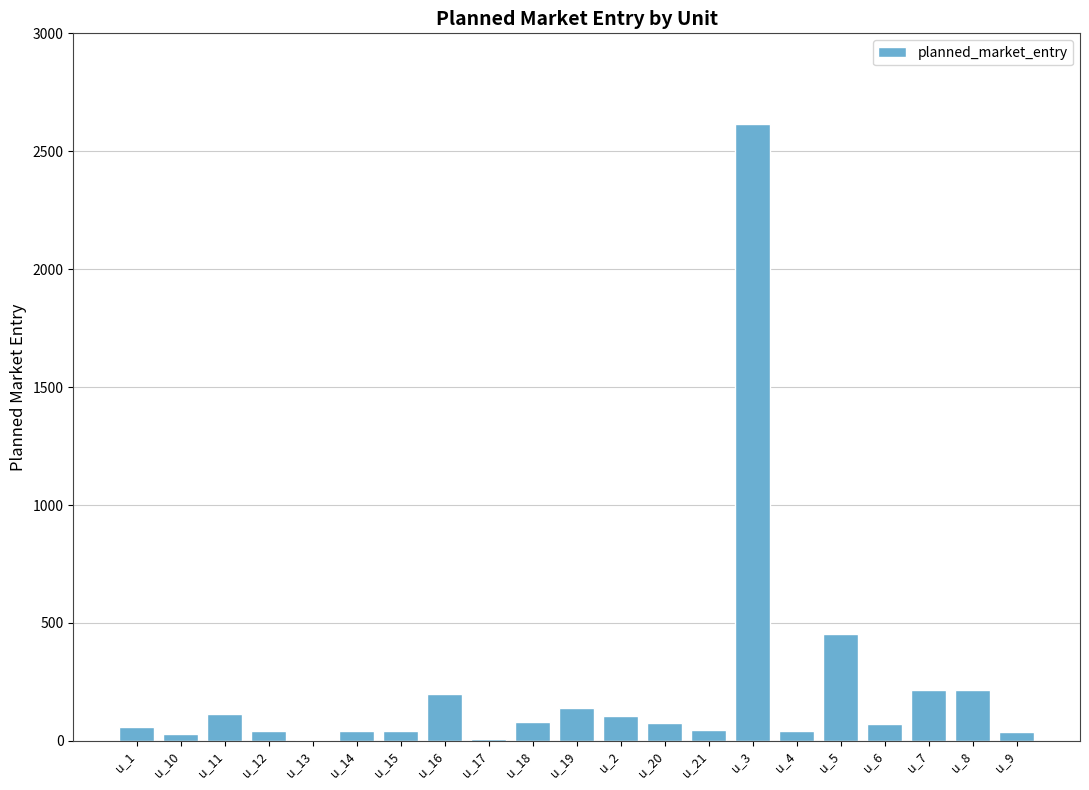

What is the change in value from u_19 to u_5?

+315